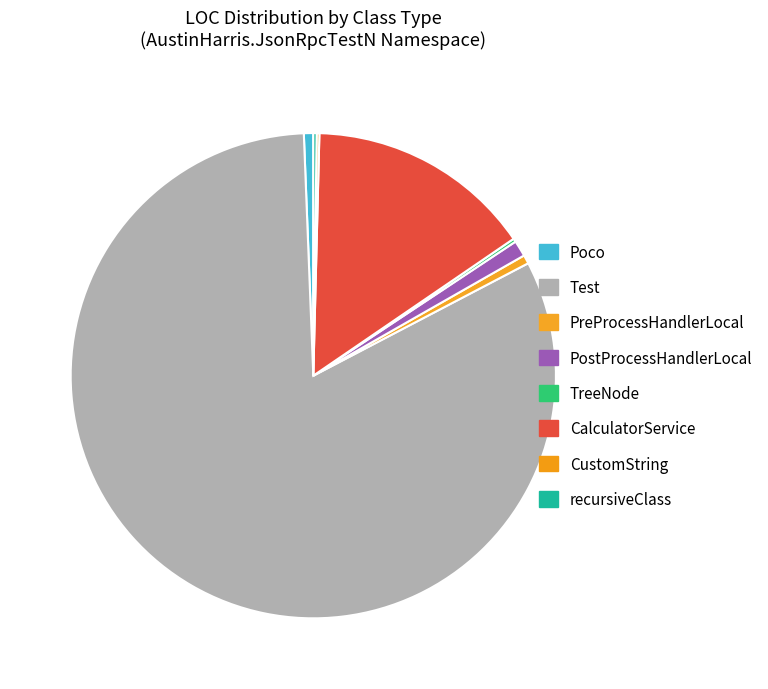

What is the change in value from Test to recursiveClass?

-1837